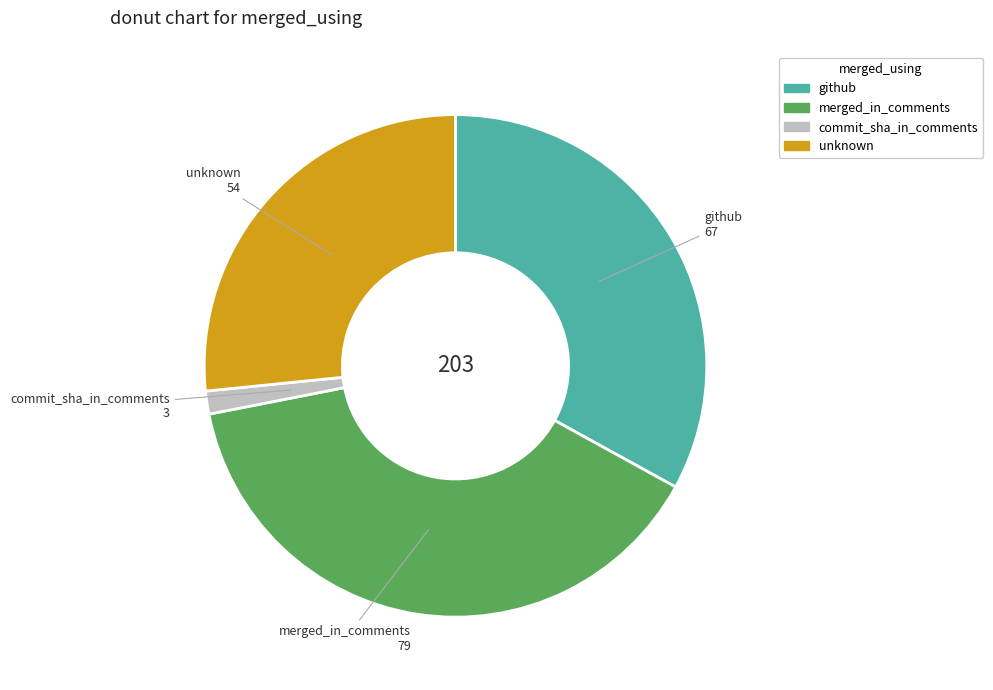

Which category has the smallest portion of the pie?

commit_sha_in_comments